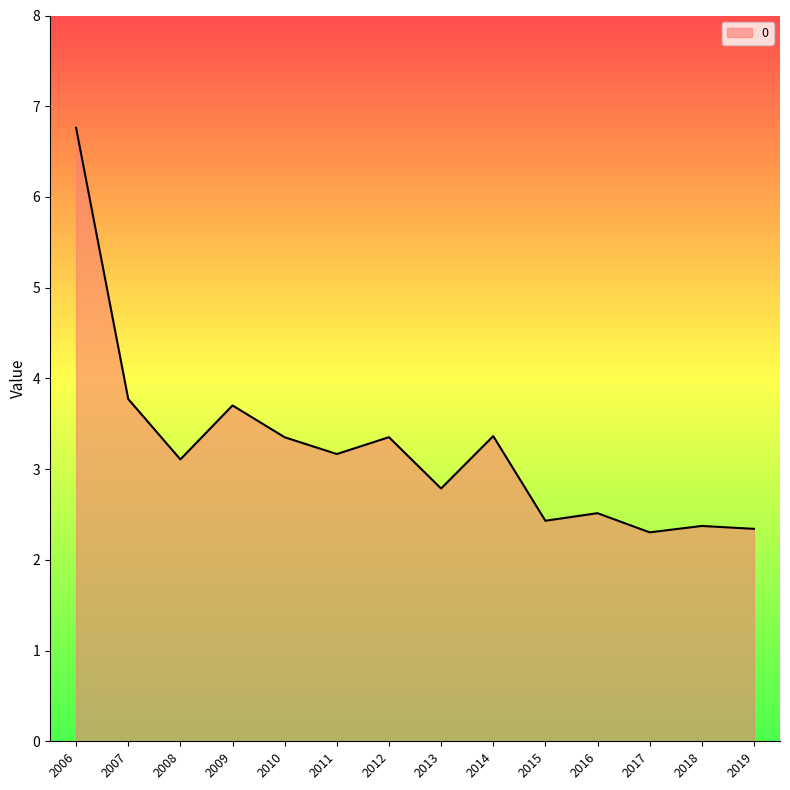

At which category does the chart reach its peak across all series?

2006